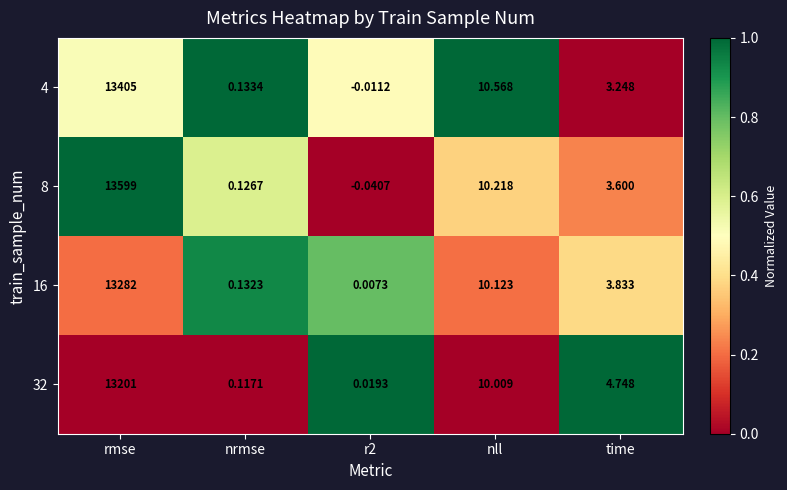

Is the value of 16 at rmse greater than the value of 4 at r2?

Yes